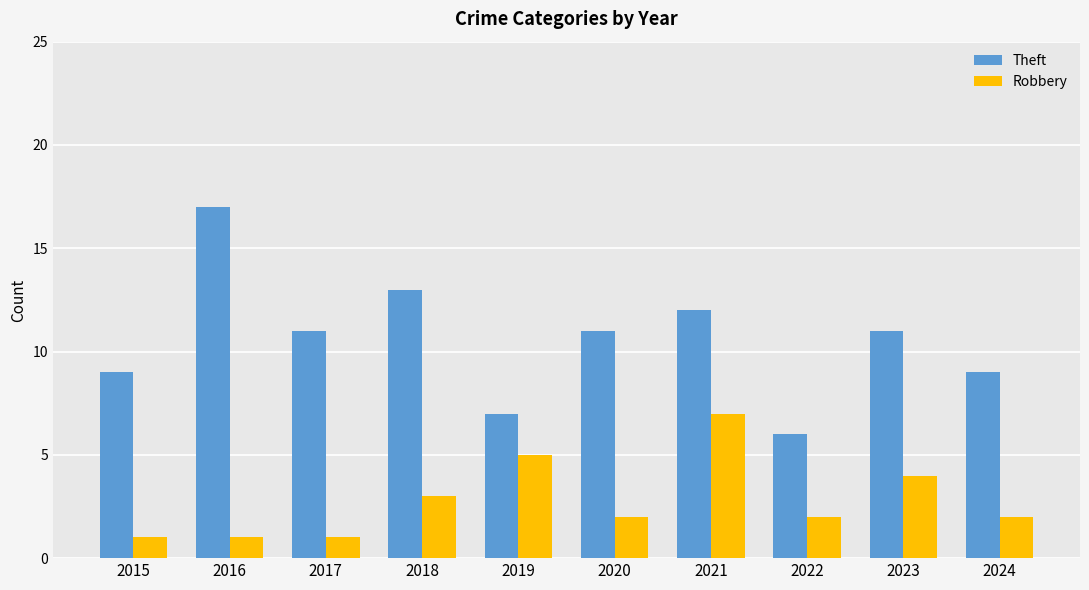

At how many categories does at least one series exceed 1?

10